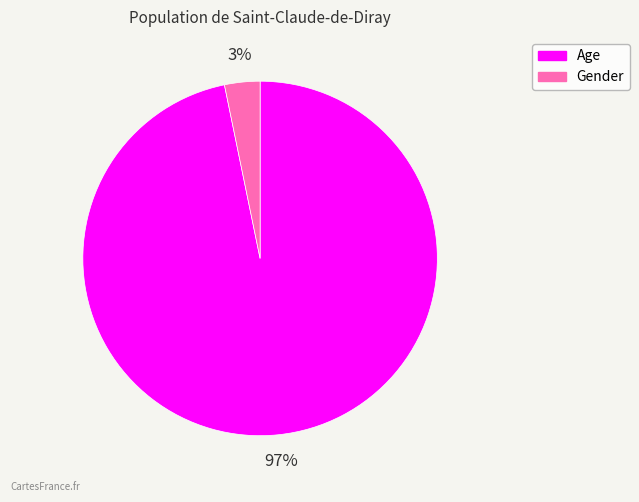

Is it true that Gender is 3% of the pie?

True